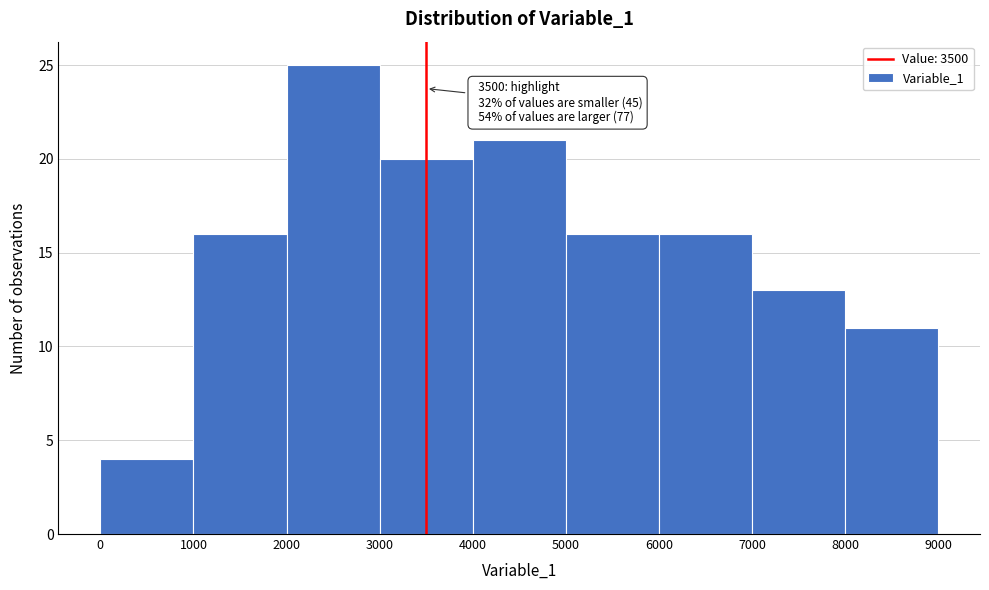

Over which range of the x-axis is the bar tallest?

2000 to 3000